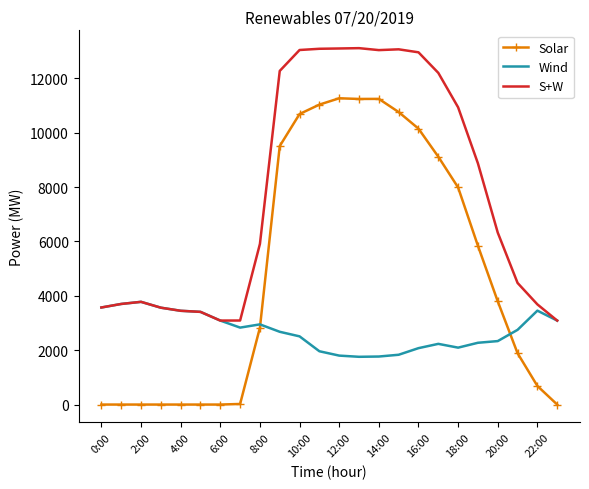

What is the maximum value for Wind?

3779